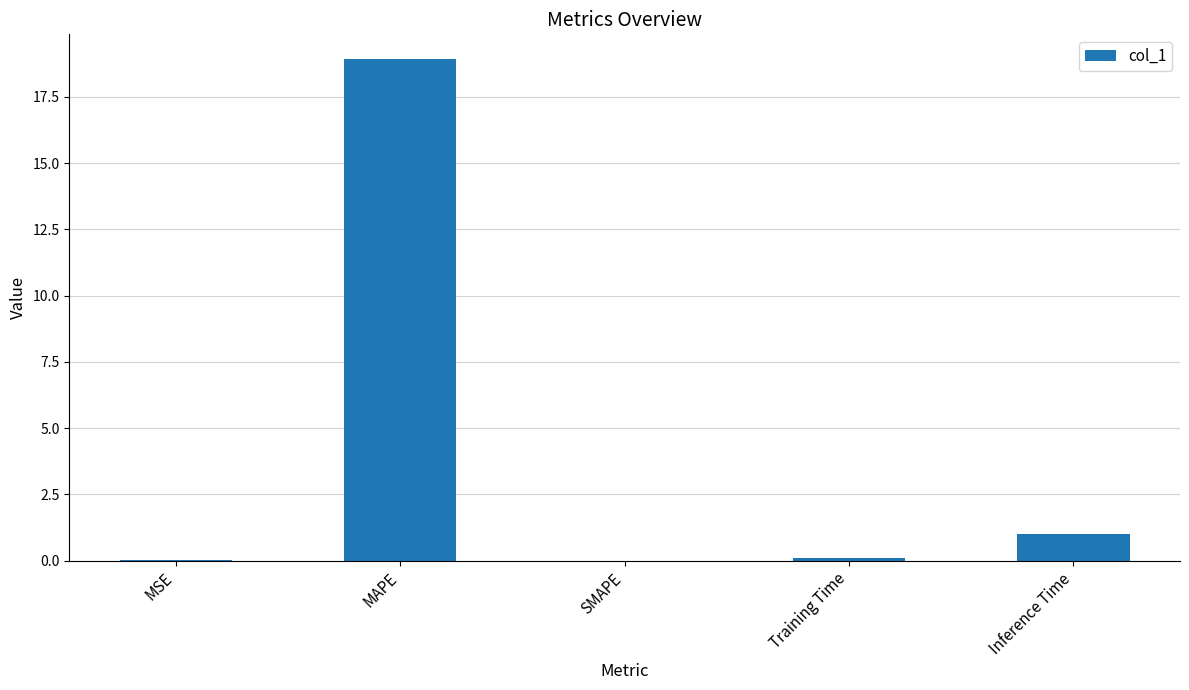

What is the sum of all values?

20.0